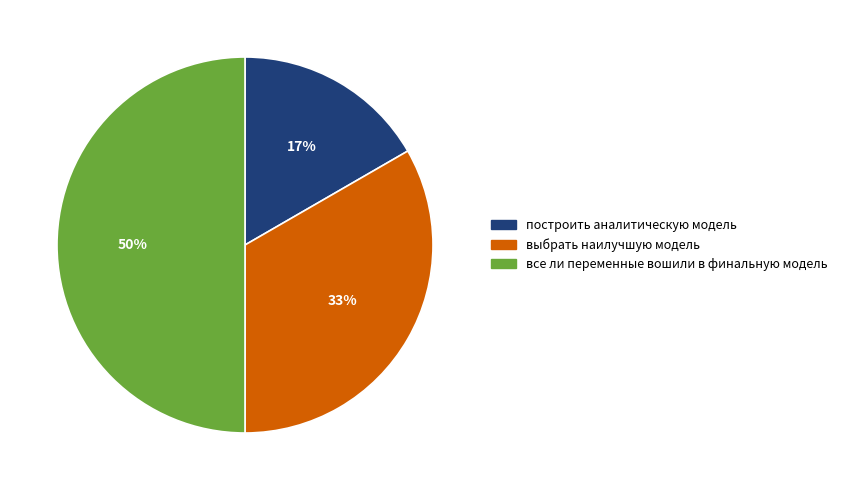

Does выбрать наилучшую модель represent more than half of the total?

No